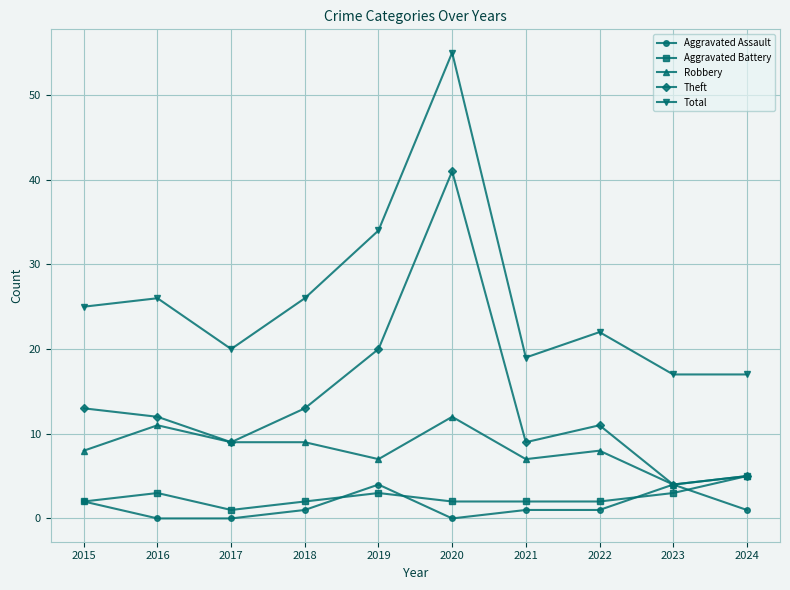

Where is the first local maximum for Robbery?

2016